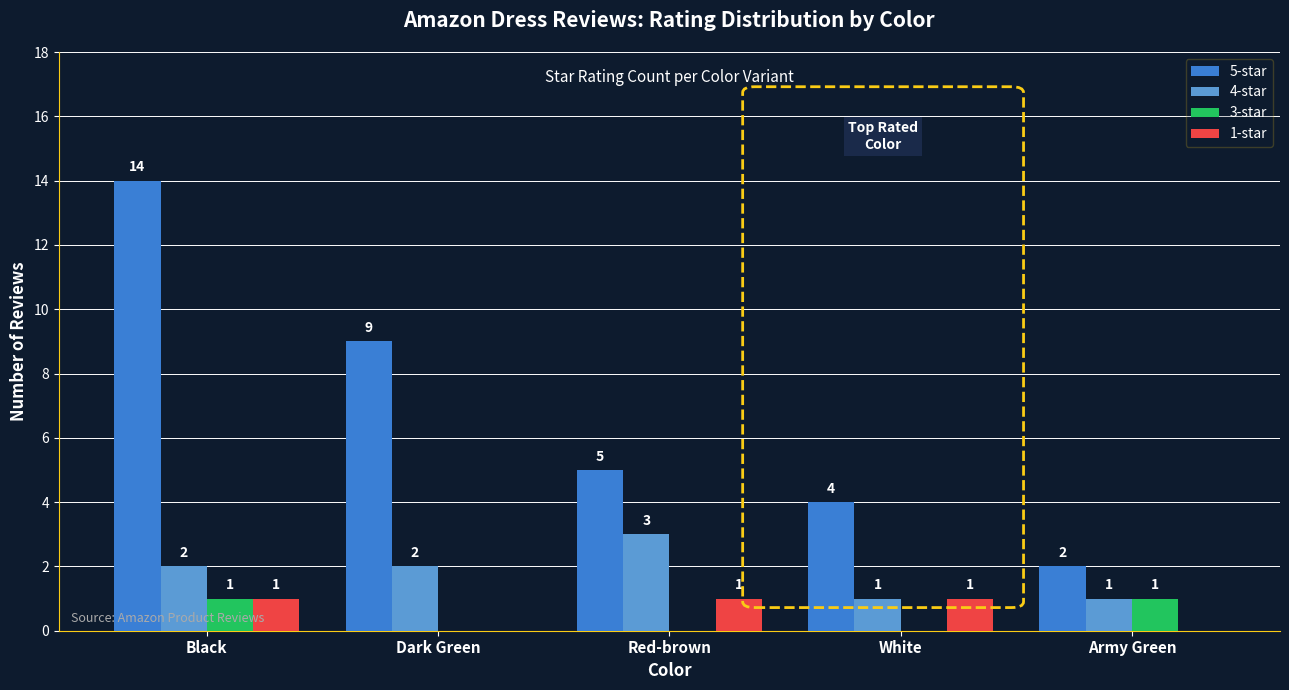

Which series changed the most between Red-brown and Army Green?

5-star